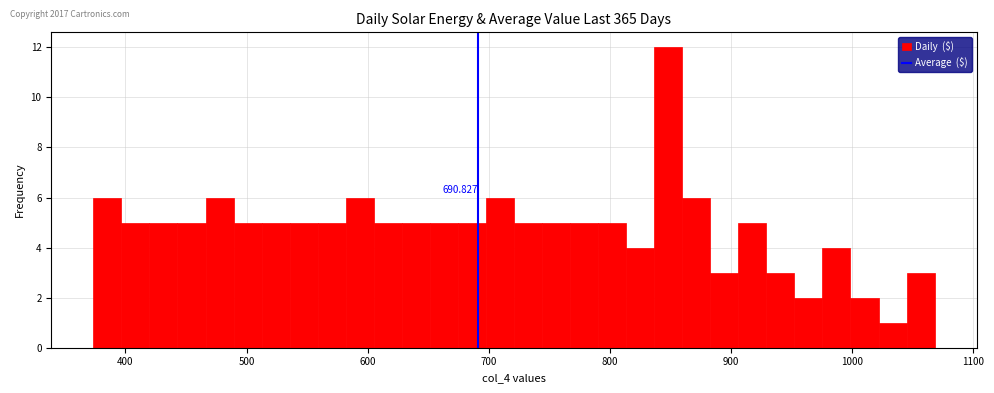

Read against the x-axis, roughly where is the centre of the tallest bar?

850